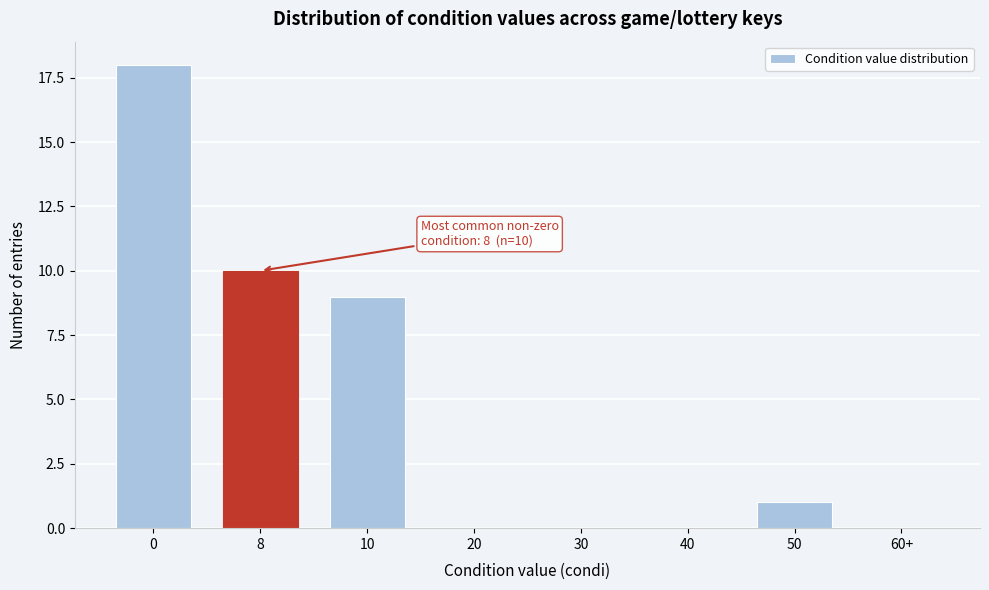

Reading left to right, what are all the values shown in this chart?

0=18	8=10	10=9	20=0	30=0	40=0	50=1	60+=0